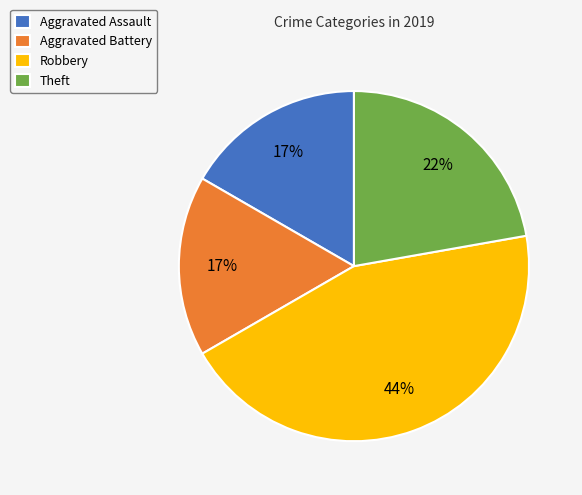

Do Aggravated Battery and Theft together represent more than half of the pie?

No